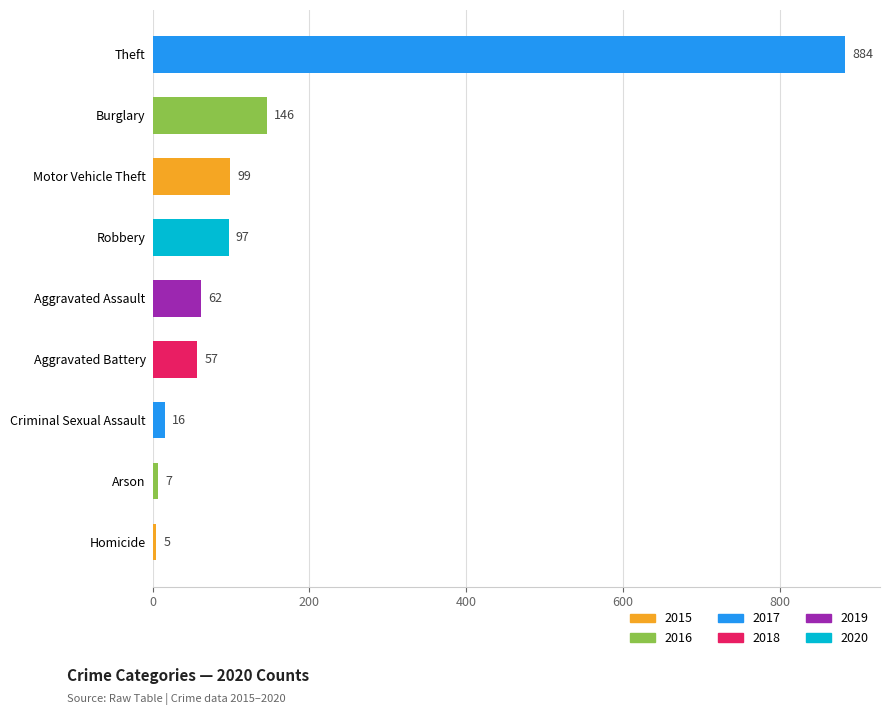

The value at Robbery is 97. True or false?

True